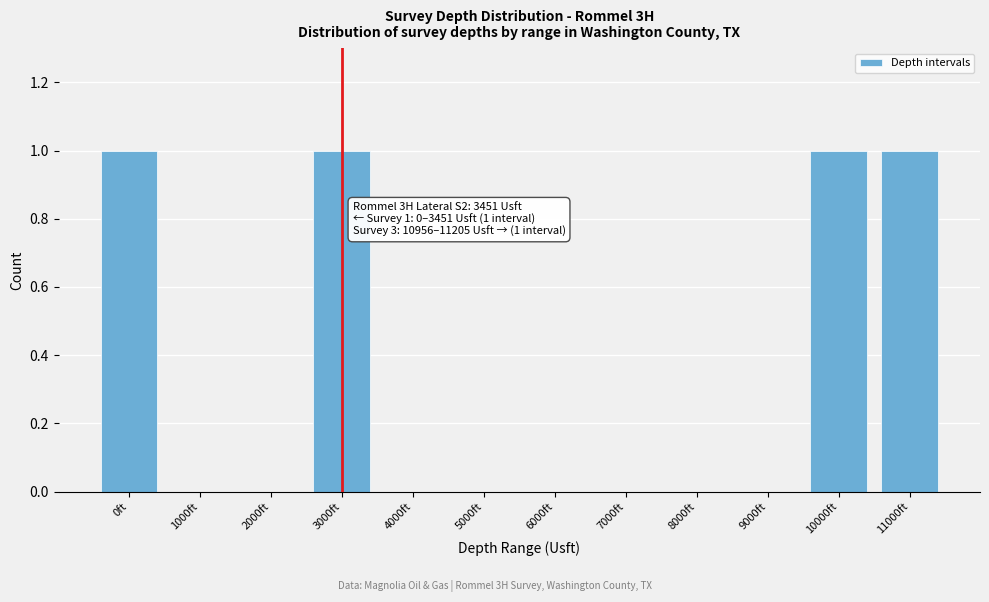

True or false: the data shows 2 at 11000ft.

False